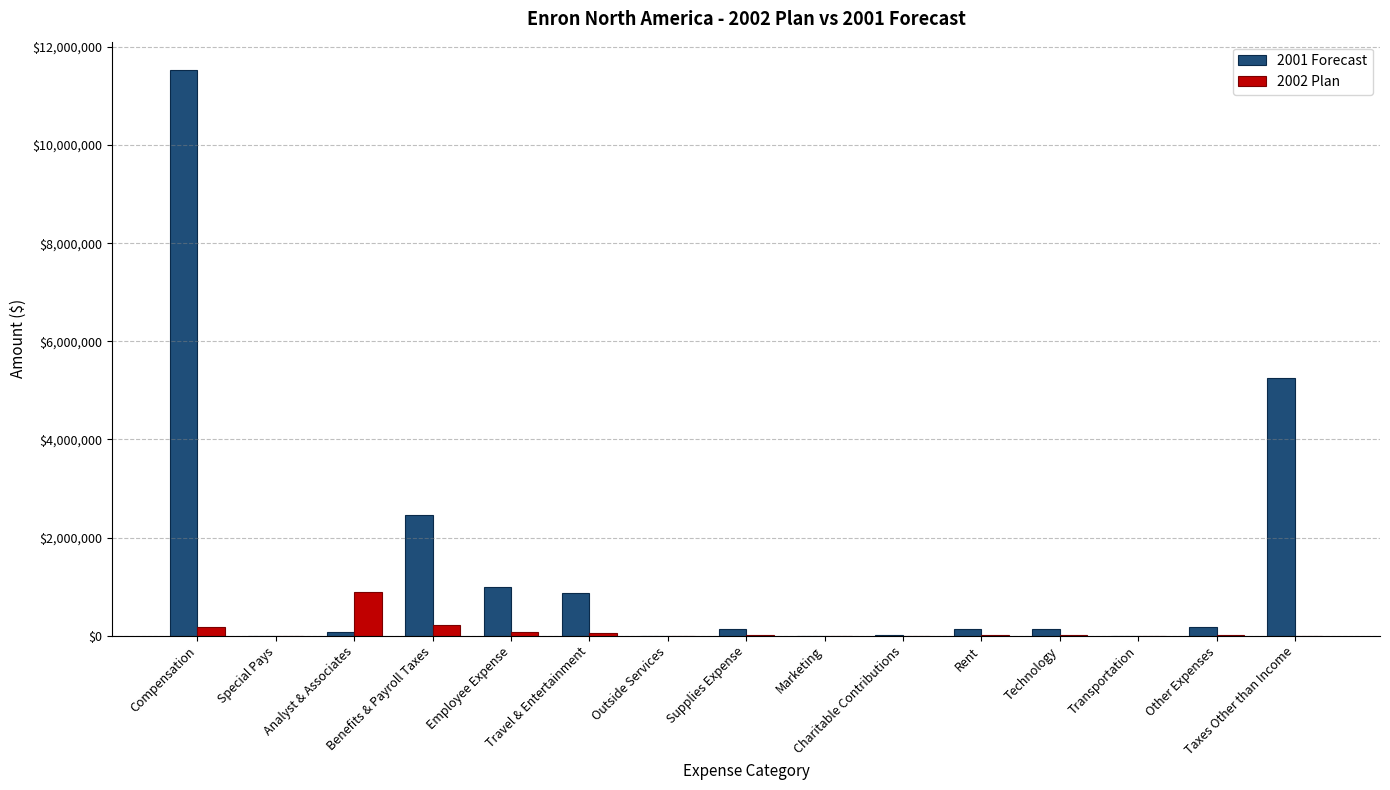

The 2001 Forecast series shows 0.3 at Outside Services. True or false?

True